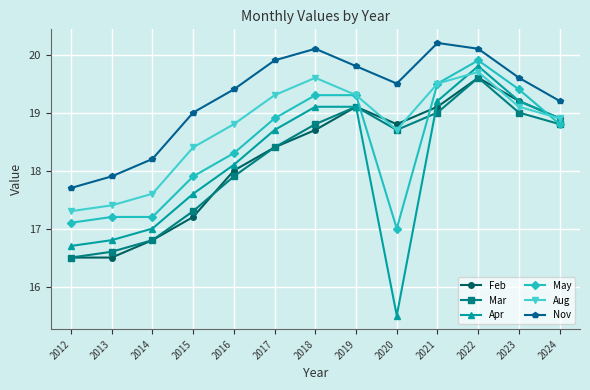

Reading right to left, transcribe all the data shown in this chart.

Feb: 18.9	19.2	19.6	19.1	18.8	19.1	18.7	18.4	18.0	17.2	16.8	16.5	16.5
Mar: 18.8	19.0	19.6	19.0	18.7	19.1	18.8	18.4	17.9	17.3	16.8	16.6	16.5
Apr: 18.9	19.2	19.8	19.2	15.5	19.1	19.1	18.7	18.1	17.6	17.0	16.8	16.7
May: 18.8	19.4	19.9	19.5	17.0	19.3	19.3	18.9	18.3	17.9	17.2	17.2	17.1
Aug: 18.9	19.1	19.7	19.5	18.7	19.3	19.6	19.3	18.8	18.4	17.6	17.4	17.3
Nov: 19.2	19.6	20.1	20.2	19.5	19.8	20.1	19.9	19.4	19.0	18.2	17.9	17.7